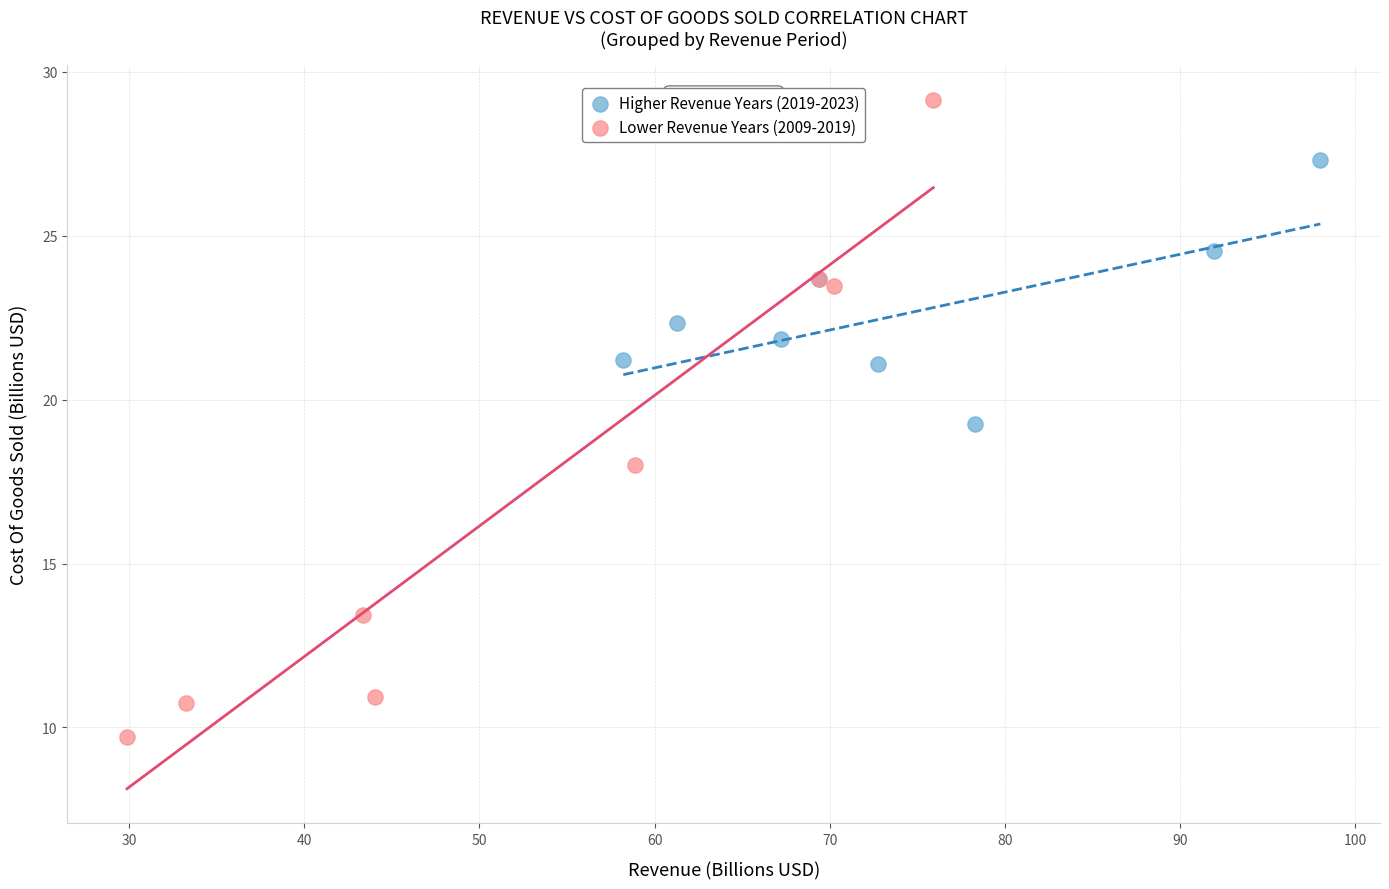

Which series reaches the minimum Y coordinate?

Lower Revenue Years (2009-2019)